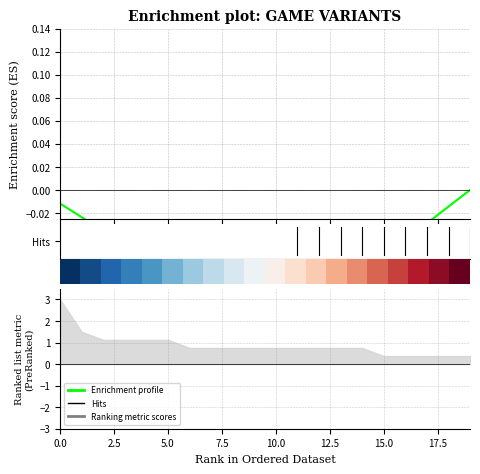

How many lines are shown in the chart?

2